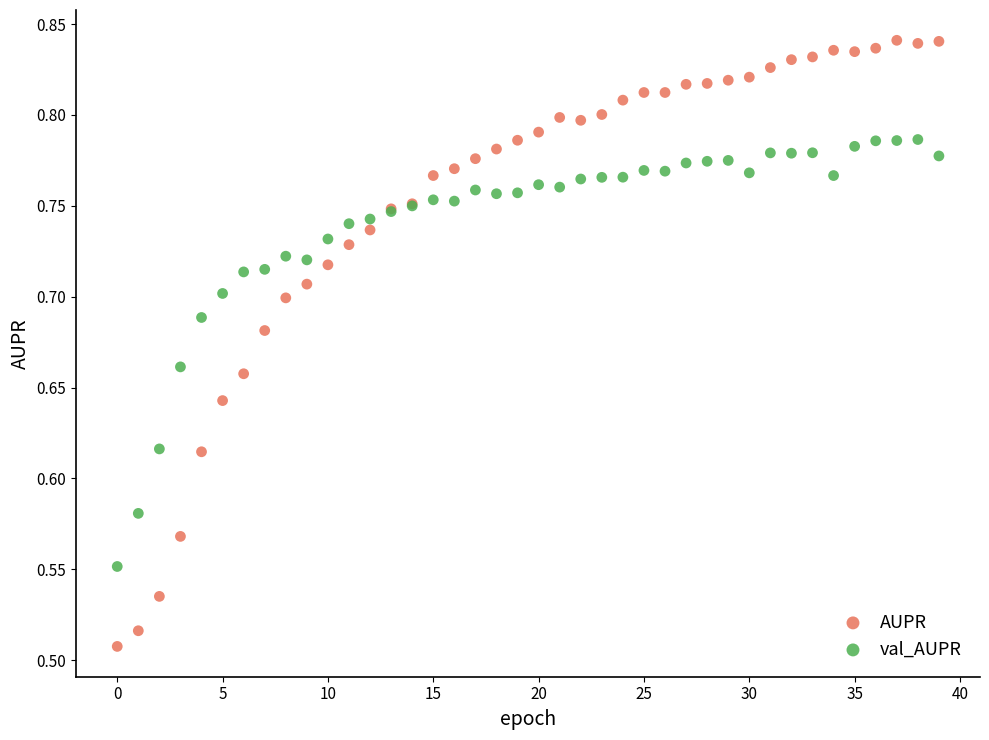

Which series contains the highest Y value?

AUPR